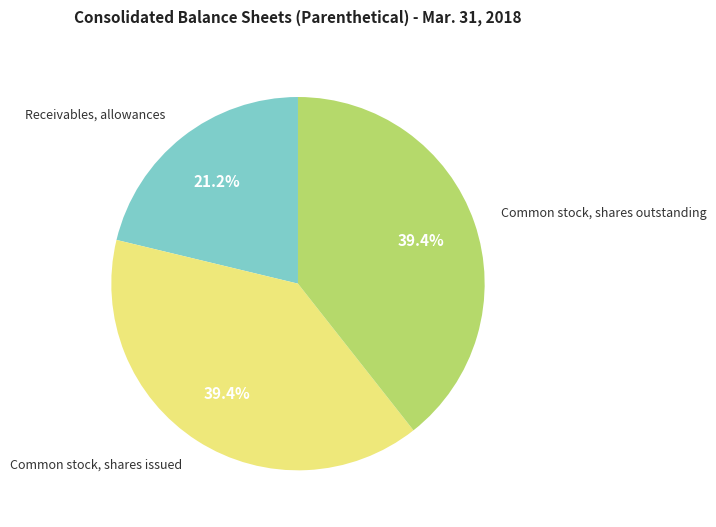

Is there any slice that represents more than half of the pie?

No